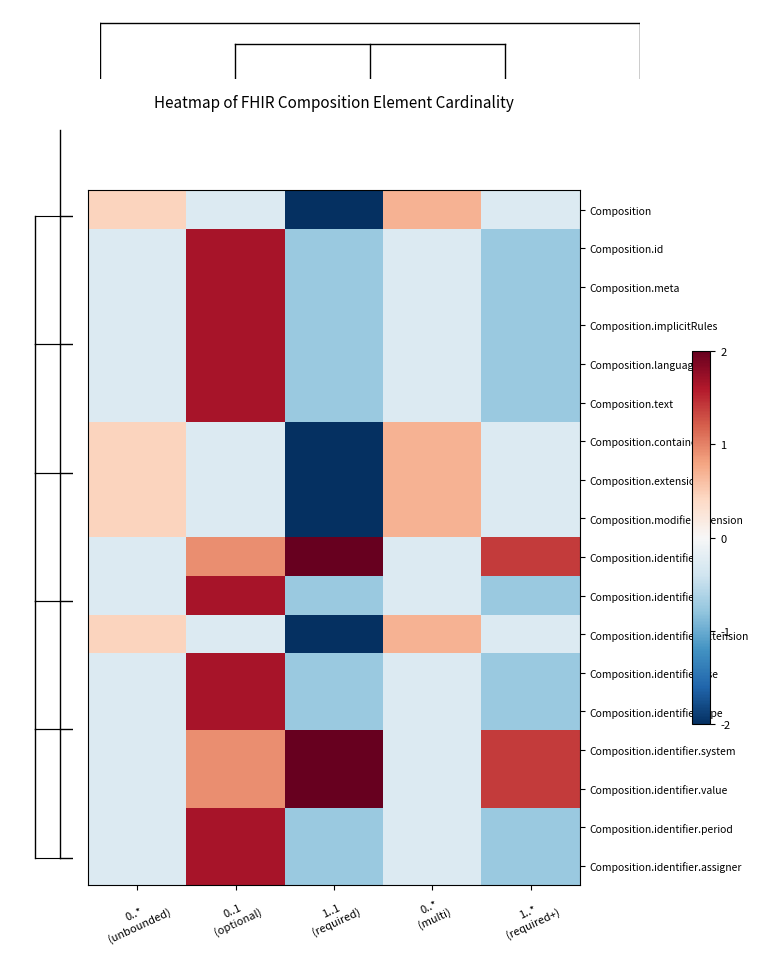

Reading left to right, extract all data points from this chart.

Composition: 0..*
(unbounded)=0.4	0..1
(optional)=-0.3	1..1
(required)=-2.0	0..*
(multi)=0.7	1..*
(required+)=-0.3
Composition.id: 0..*
(unbounded)=-0.3	0..1
(optional)=1.6	1..1
(required)=-0.7	0..*
(multi)=-0.3	1..*
(required+)=-0.7
Composition.meta: 0..*
(unbounded)=-0.3	0..1
(optional)=1.6	1..1
(required)=-0.7	0..*
(multi)=-0.3	1..*
(required+)=-0.7
Composition.implicitRules: 0..*
(unbounded)=-0.3	0..1
(optional)=1.6	1..1
(required)=-0.7	0..*
(multi)=-0.3	1..*
(required+)=-0.7
Composition.language: 0..*
(unbounded)=-0.3	0..1
(optional)=1.6	1..1
(required)=-0.7	0..*
(multi)=-0.3	1..*
(required+)=-0.7
Composition.text: 0..*
(unbounded)=-0.3	0..1
(optional)=1.6	1..1
(required)=-0.7	0..*
(multi)=-0.3	1..*
(required+)=-0.7
Composition.contained: 0..*
(unbounded)=0.4	0..1
(optional)=-0.3	1..1
(required)=-2.0	0..*
(multi)=0.7	1..*
(required+)=-0.3
Composition.extension: 0..*
(unbounded)=0.4	0..1
(optional)=-0.3	1..1
(required)=-2.0	0..*
(multi)=0.7	1..*
(required+)=-0.3
Composition.modifierExtension: 0..*
(unbounded)=0.4	0..1
(optional)=-0.3	1..1
(required)=-2.0	0..*
(multi)=0.7	1..*
(required+)=-0.3
Composition.identifier: 0..*
(unbounded)=-0.3	0..1
(optional)=0.9	1..1
(required)=2.0	0..*
(multi)=-0.3	1..*
(required+)=1.4
Composition.identifier.id: 0..*
(unbounded)=-0.3	0..1
(optional)=1.6	1..1
(required)=-0.7	0..*
(multi)=-0.3	1..*
(required+)=-0.7
Composition.identifier.extension: 0..*
(unbounded)=0.4	0..1
(optional)=-0.3	1..1
(required)=-2.0	0..*
(multi)=0.7	1..*
(required+)=-0.3
Composition.identifier.use: 0..*
(unbounded)=-0.3	0..1
(optional)=1.6	1..1
(required)=-0.7	0..*
(multi)=-0.3	1..*
(required+)=-0.7
Composition.identifier.type: 0..*
(unbounded)=-0.3	0..1
(optional)=1.6	1..1
(required)=-0.7	0..*
(multi)=-0.3	1..*
(required+)=-0.7
Composition.identifier.system: 0..*
(unbounded)=-0.3	0..1
(optional)=0.9	1..1
(required)=2.0	0..*
(multi)=-0.3	1..*
(required+)=1.4
Composition.identifier.value: 0..*
(unbounded)=-0.3	0..1
(optional)=0.9	1..1
(required)=2.0	0..*
(multi)=-0.3	1..*
(required+)=1.4
Composition.identifier.period: 0..*
(unbounded)=-0.3	0..1
(optional)=1.6	1..1
(required)=-0.7	0..*
(multi)=-0.3	1..*
(required+)=-0.7
Composition.identifier.assigner: 0..*
(unbounded)=-0.3	0..1
(optional)=1.6	1..1
(required)=-0.7	0..*
(multi)=-0.3	1..*
(required+)=-0.7